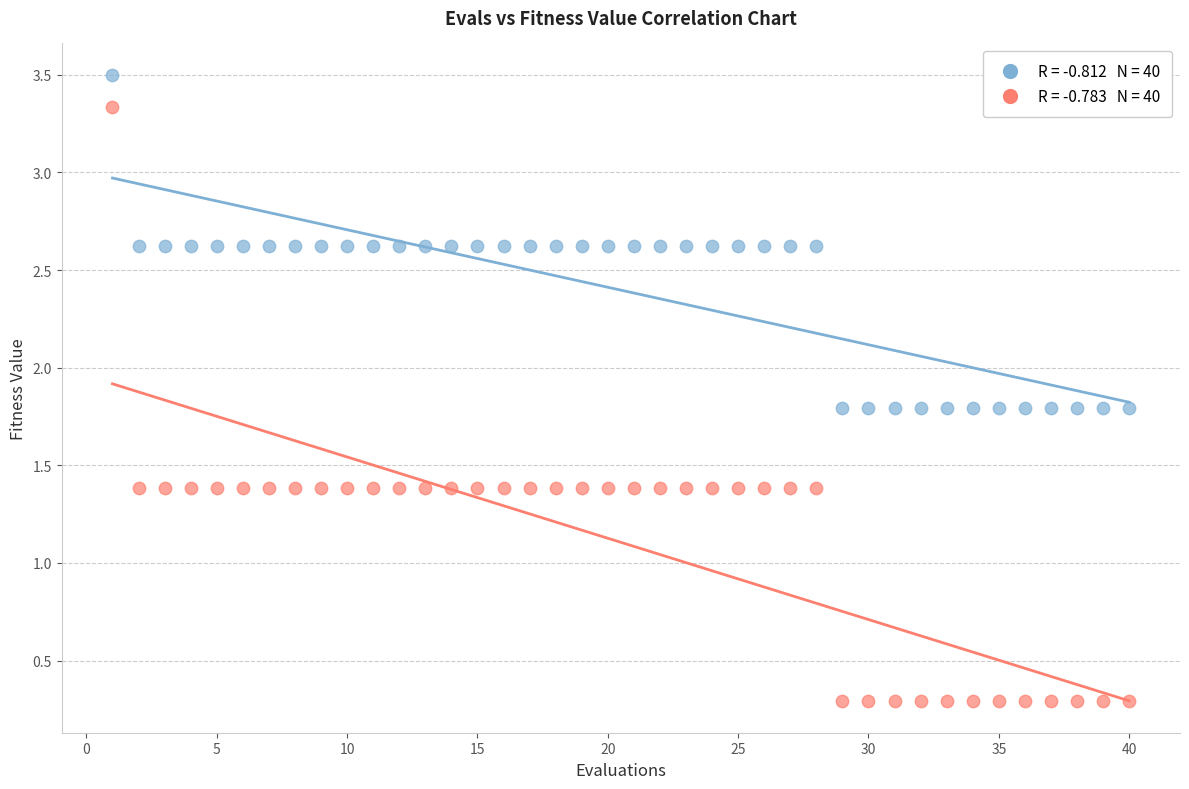

Across all data points, what is the range of Y values (max minus min)?

3.2